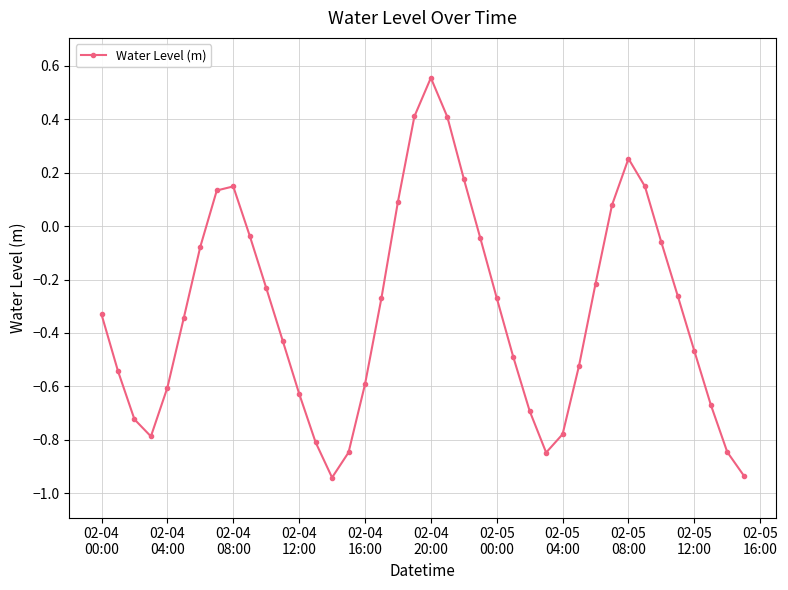

How many points are higher than both their immediate neighbors (excluding endpoints)?

3